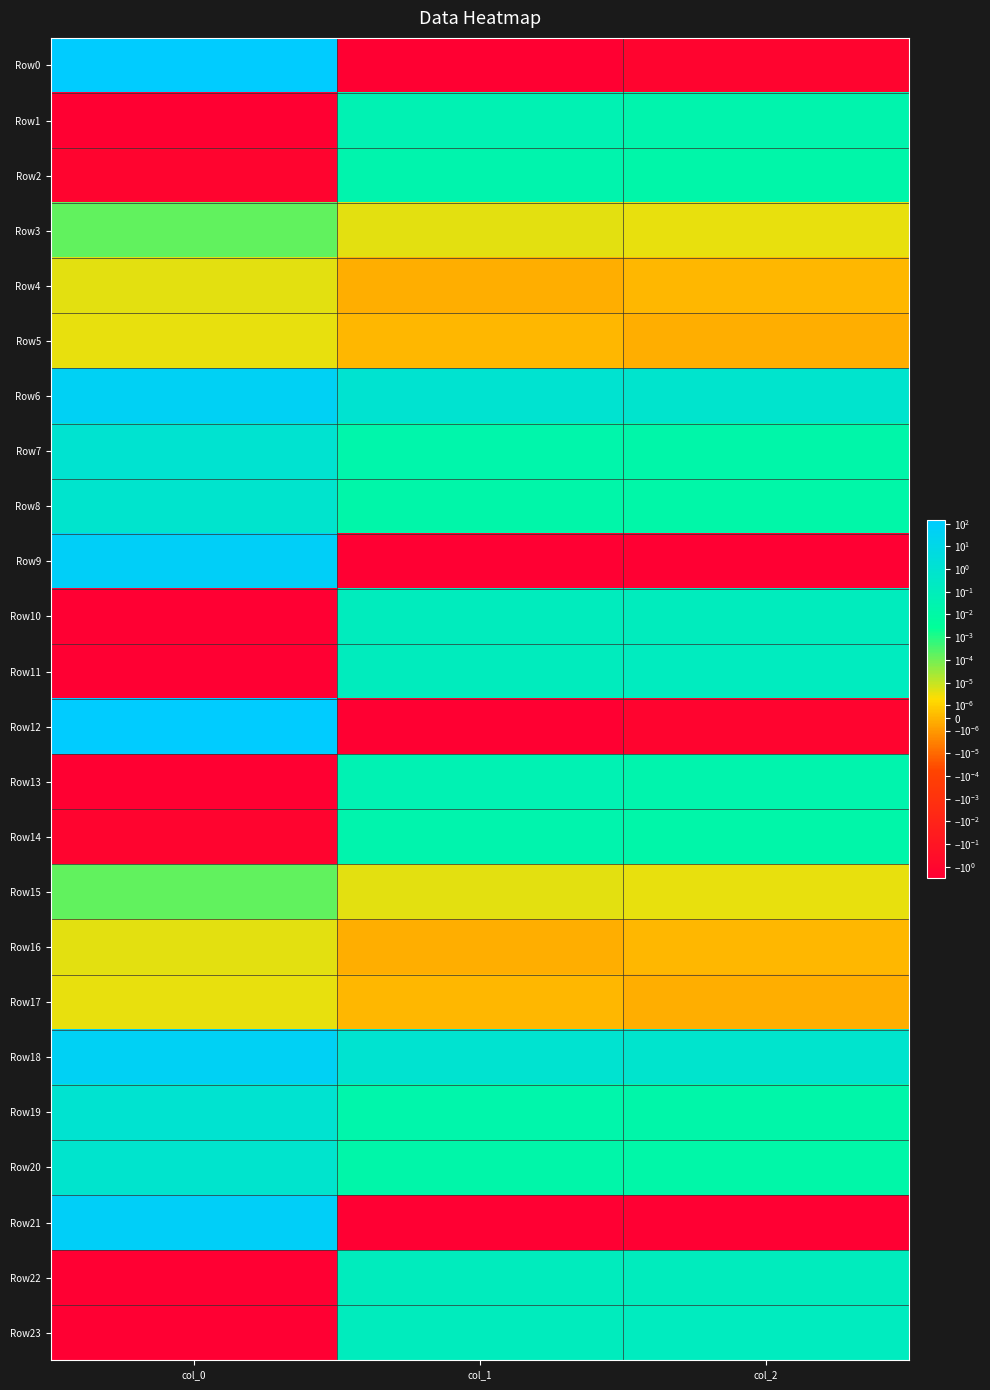

Which category has the highest value across all series?

col_0